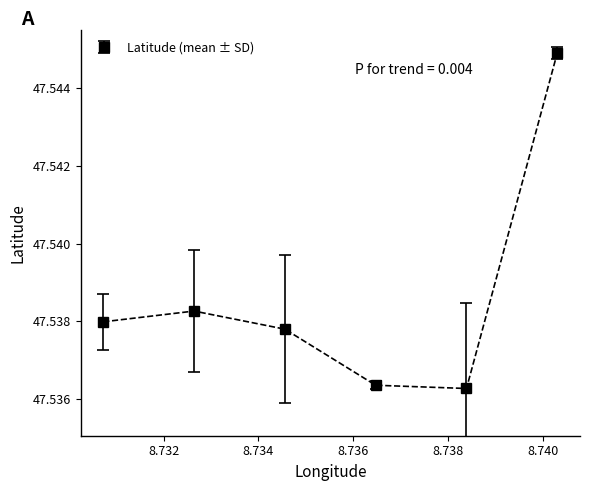

True or false: the data has more than 2 interior local peaks.

False